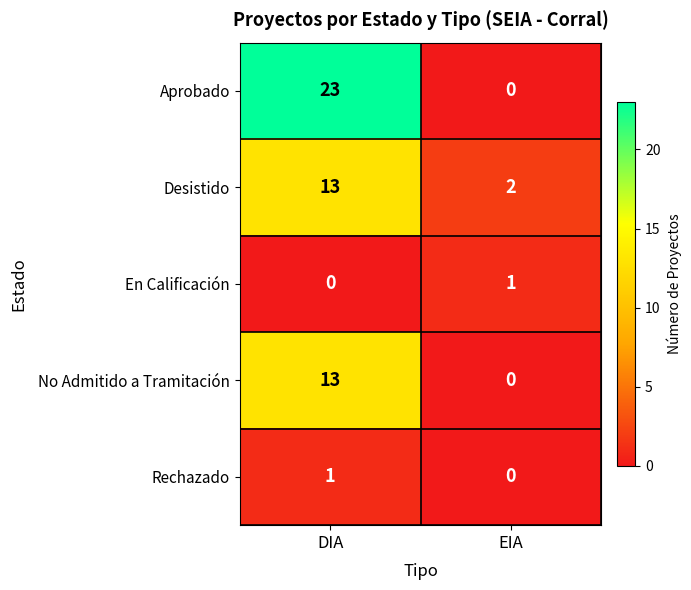

Which series has the widest spread of values?

Aprobado